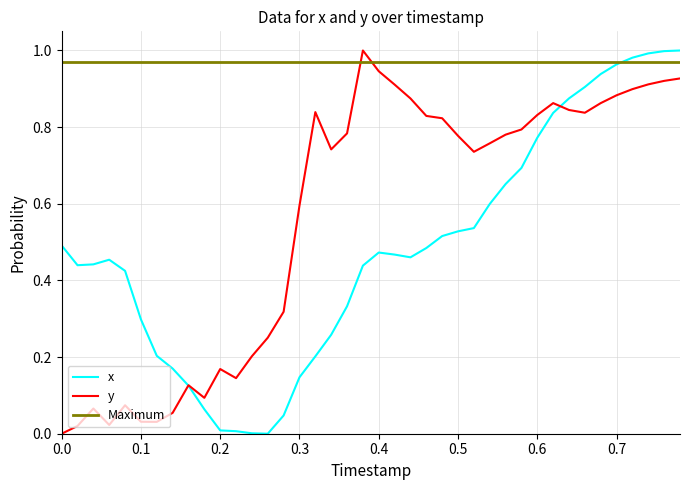

List the series in order of their overall mean, lowest first.

x, y, Maximum